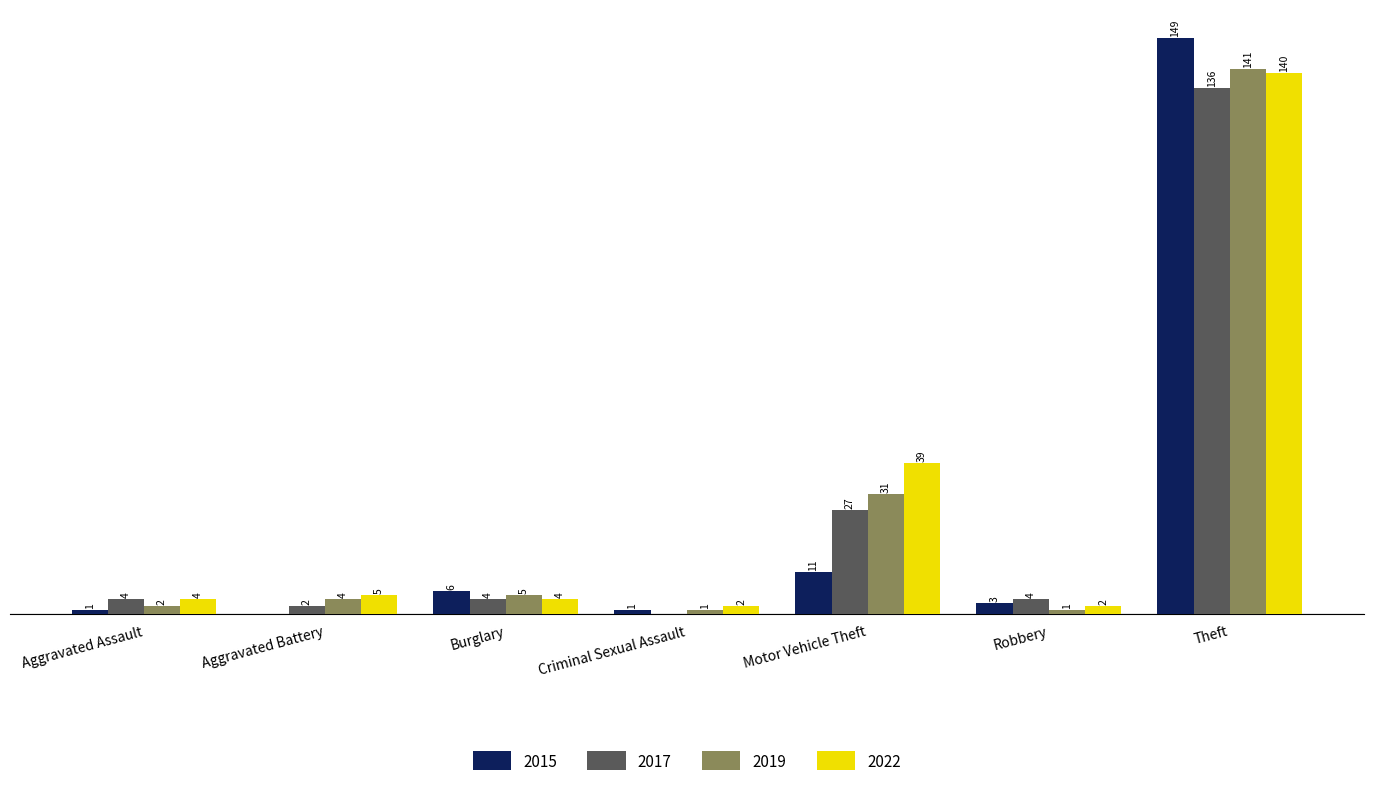

At which category is the sum across all series the highest?

Theft